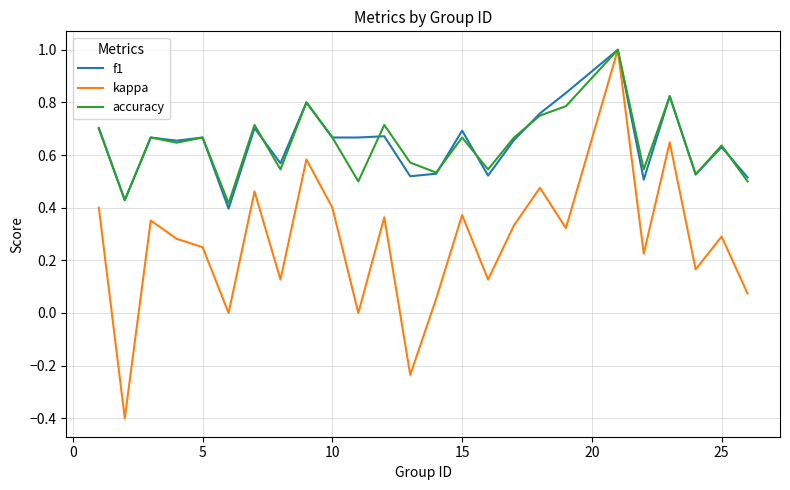

How many distinct data groups are displayed?

3